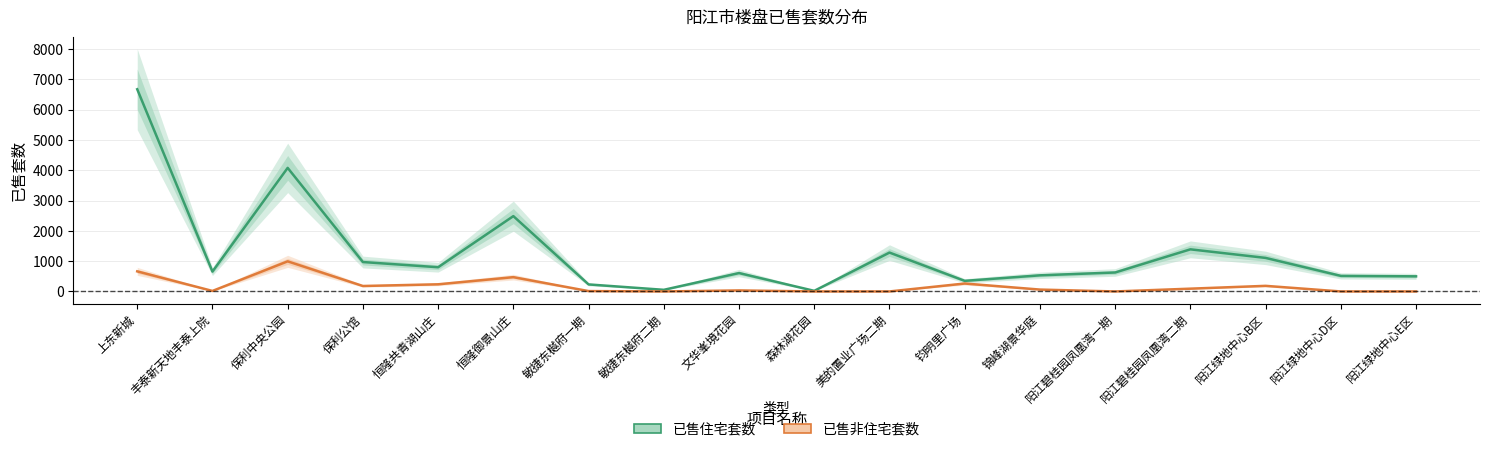

Does the chart display data point markers on the line(s)?

No